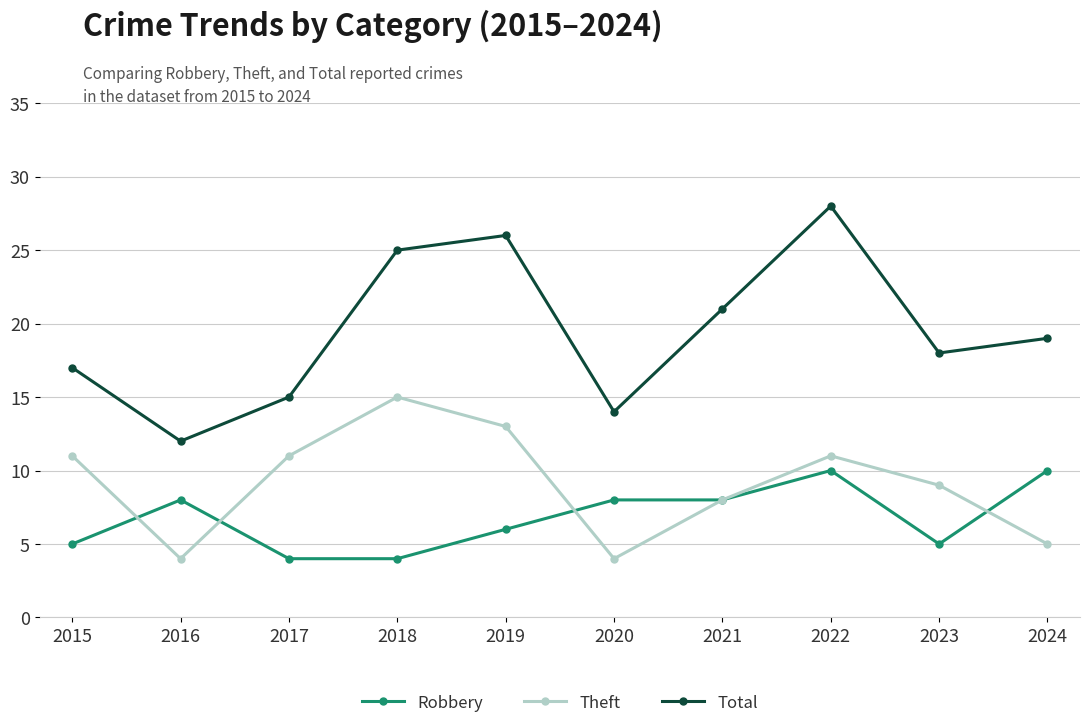

The value of Total at 2020 is 14. True or false?

True